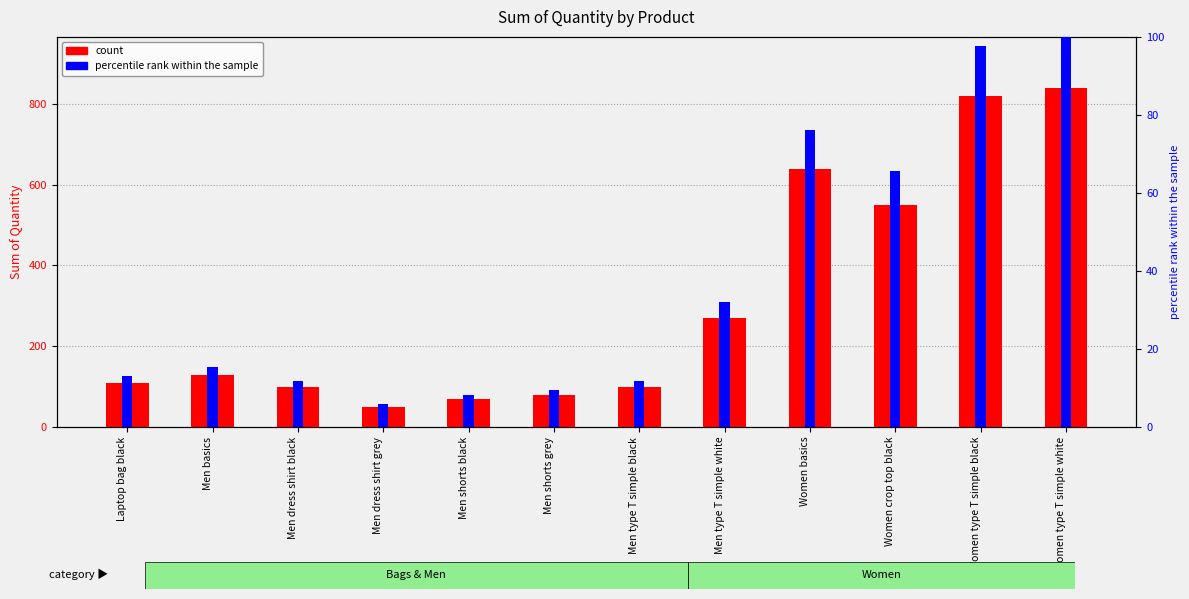

At which label does percentile rank within the sample reach its minimum?

Men dress shirt grey